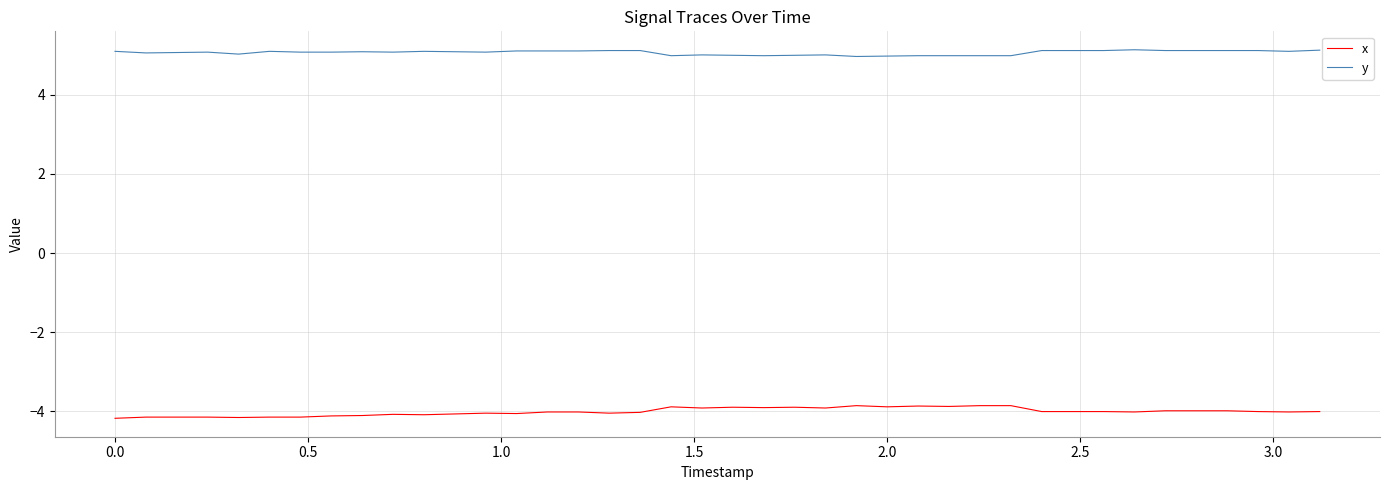

True or false: y and x cross at least once.

False